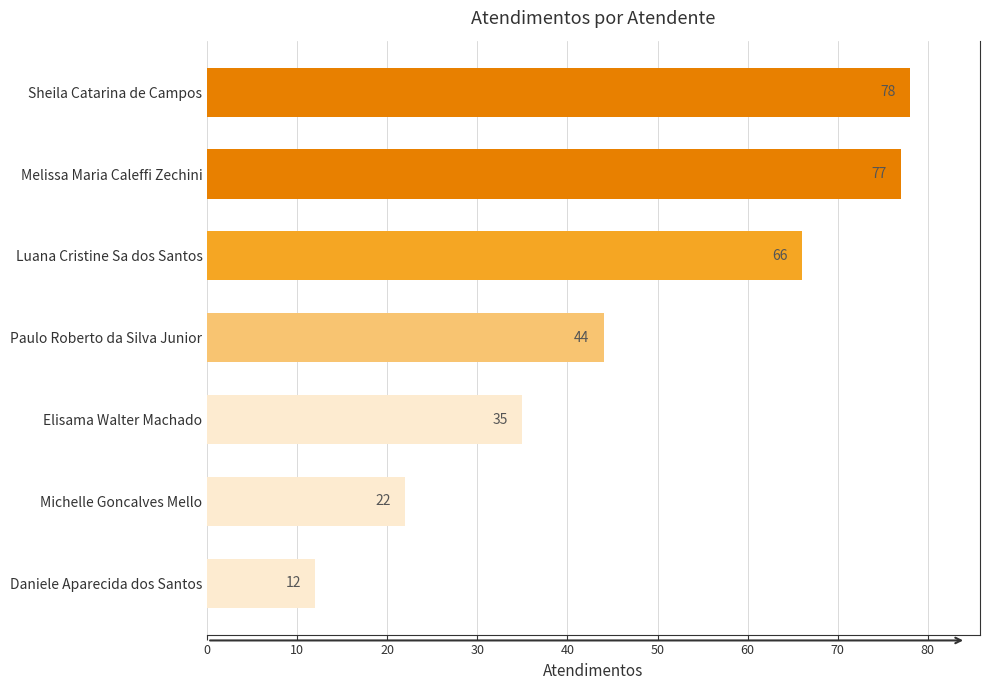

Does the chart contain any negative values?

No